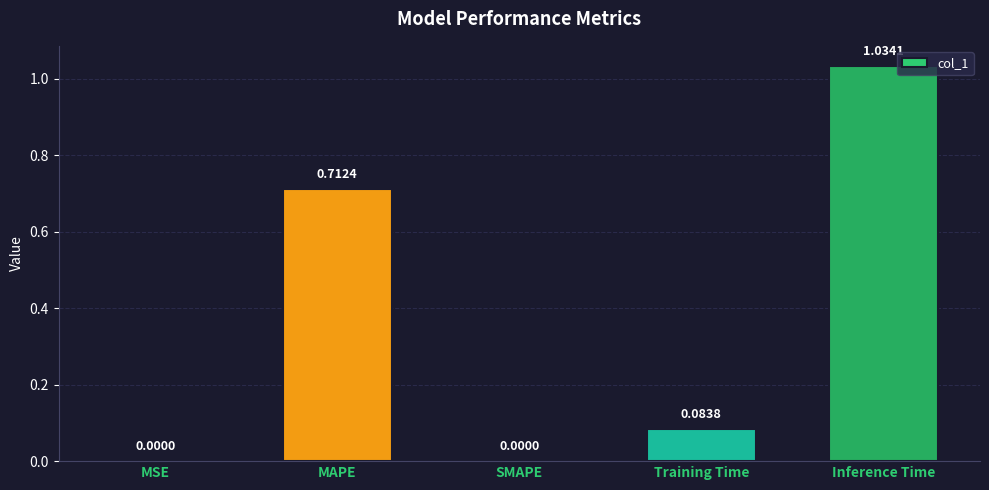

At which category does the chart reach its peak across all series?

Inference Time